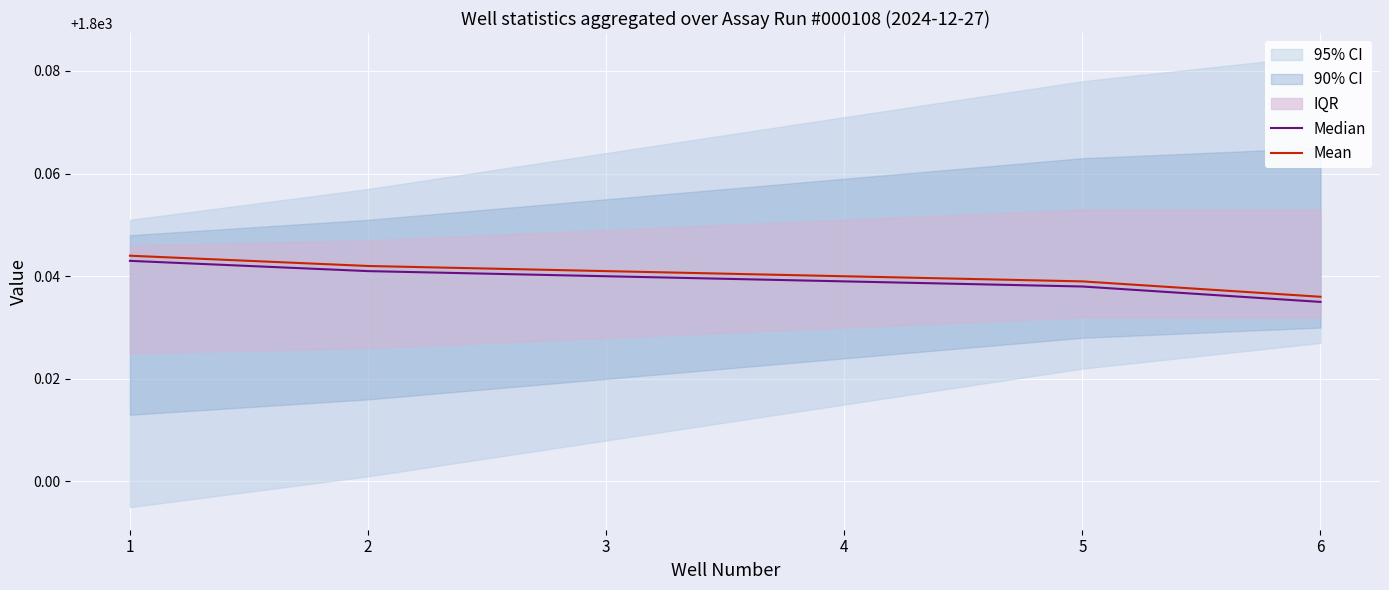

Rank the series by their maximum value, from lowest to highest.

Median, Mean